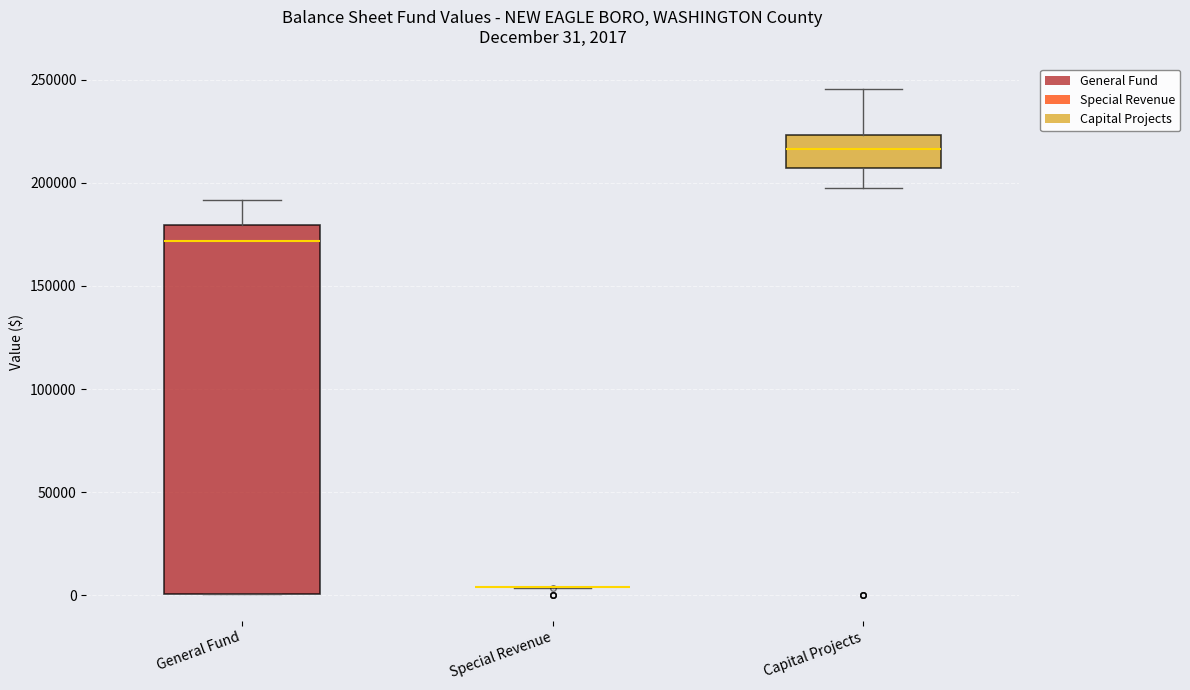

Which box is the tallest, from its lower edge to its upper edge?

General Fund